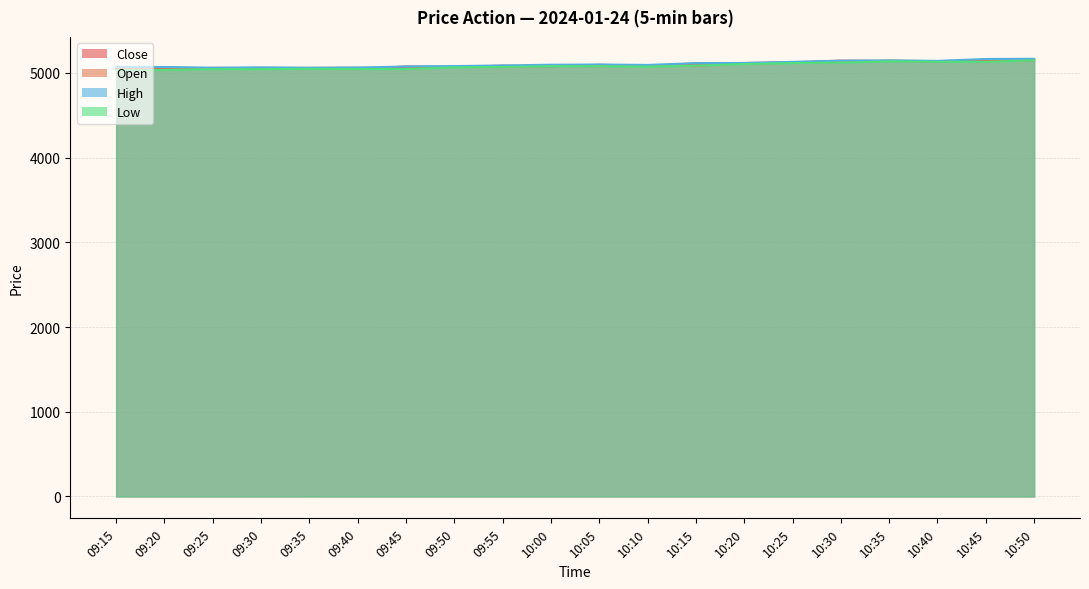

At which category is the sum across all series the highest?

10:50